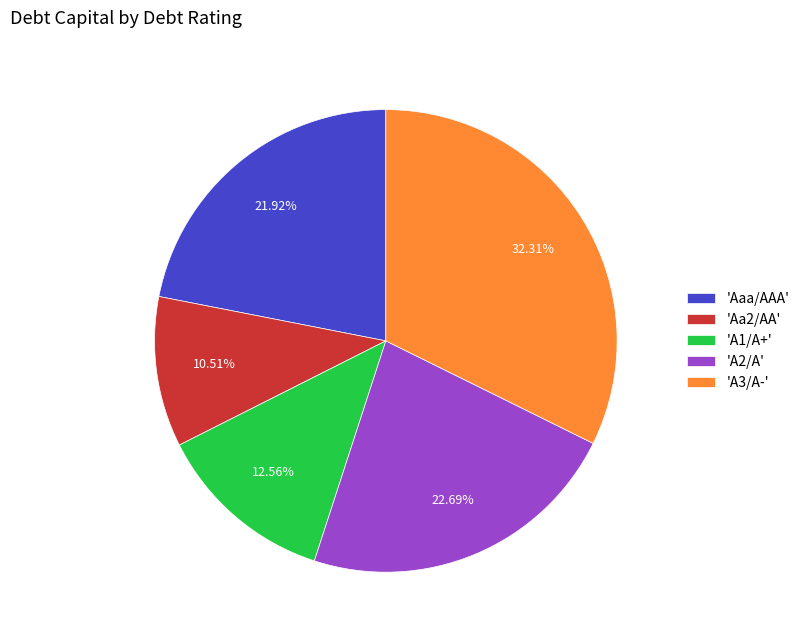

Rank the categories by value from highest to lowest.

'A3/A-', 'A2/A', 'Aaa/AAA', 'A1/A+', 'Aa2/AA'